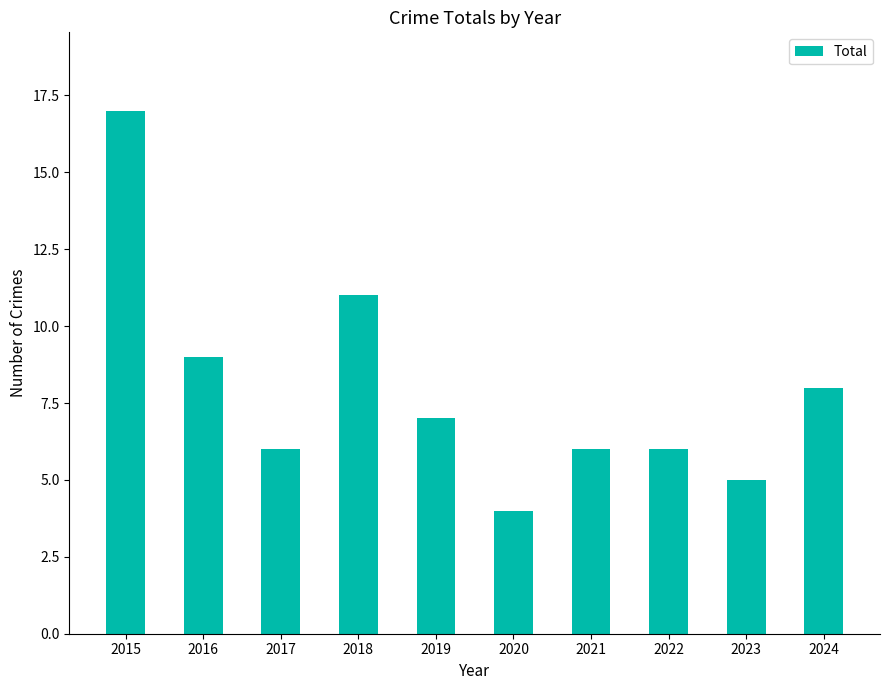

What is the maximum value shown in the chart?

17